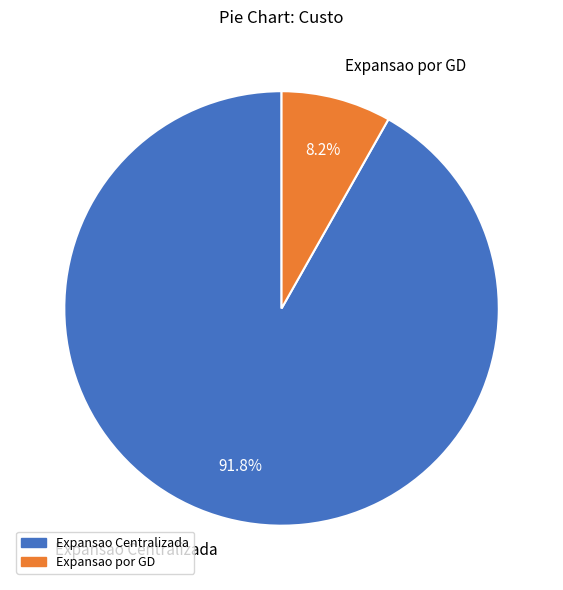

How many slices are in this pie chart?

2